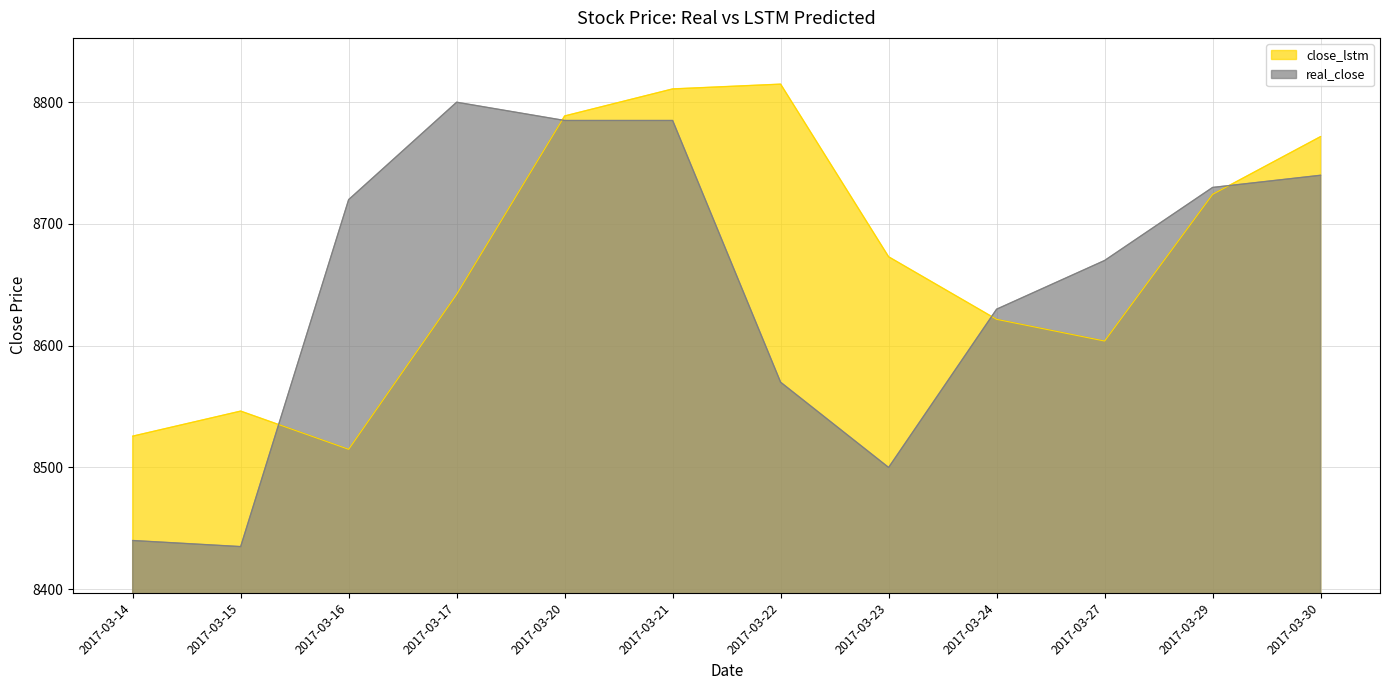

What is the average value of the close_lstm series?

8669.9